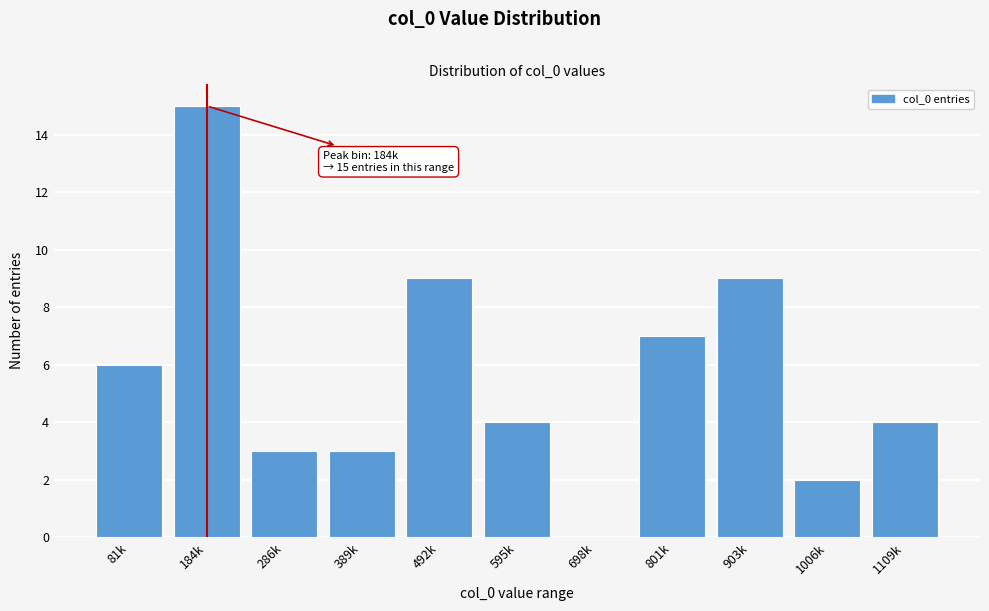

Reading right to left, what are all the values shown in this chart?

1109k=4	1006k=2	903k=9	801k=7	698k=0	595k=4	492k=9	389k=3	286k=3	184k=15	81k=6